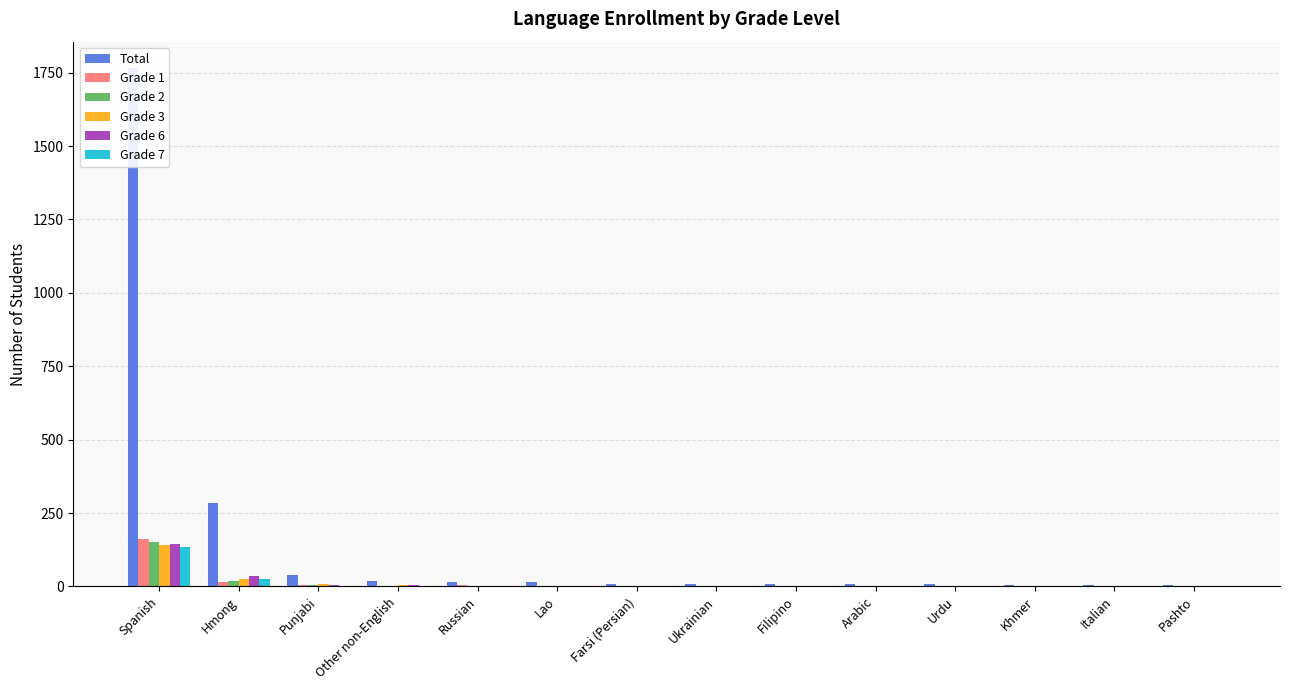

True or false: Total has a value of 7 at Urdu.

True